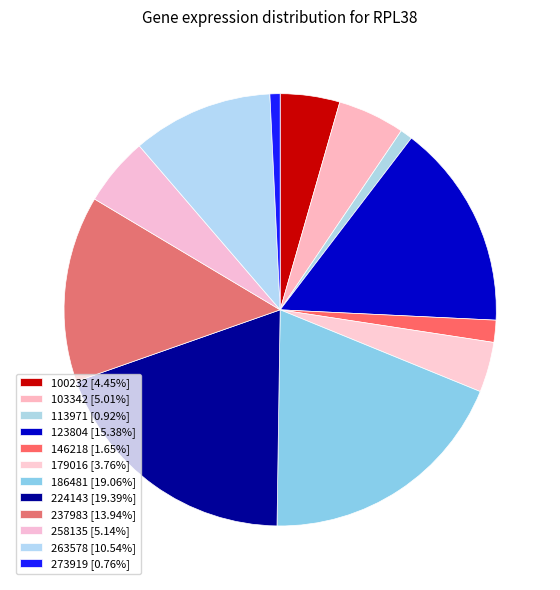

Rank the categories by value from highest to lowest.

224143, 186481, 123804, 237983, 263578, 258135, 103342, 100232, 179016, 146218, 113971, 273919